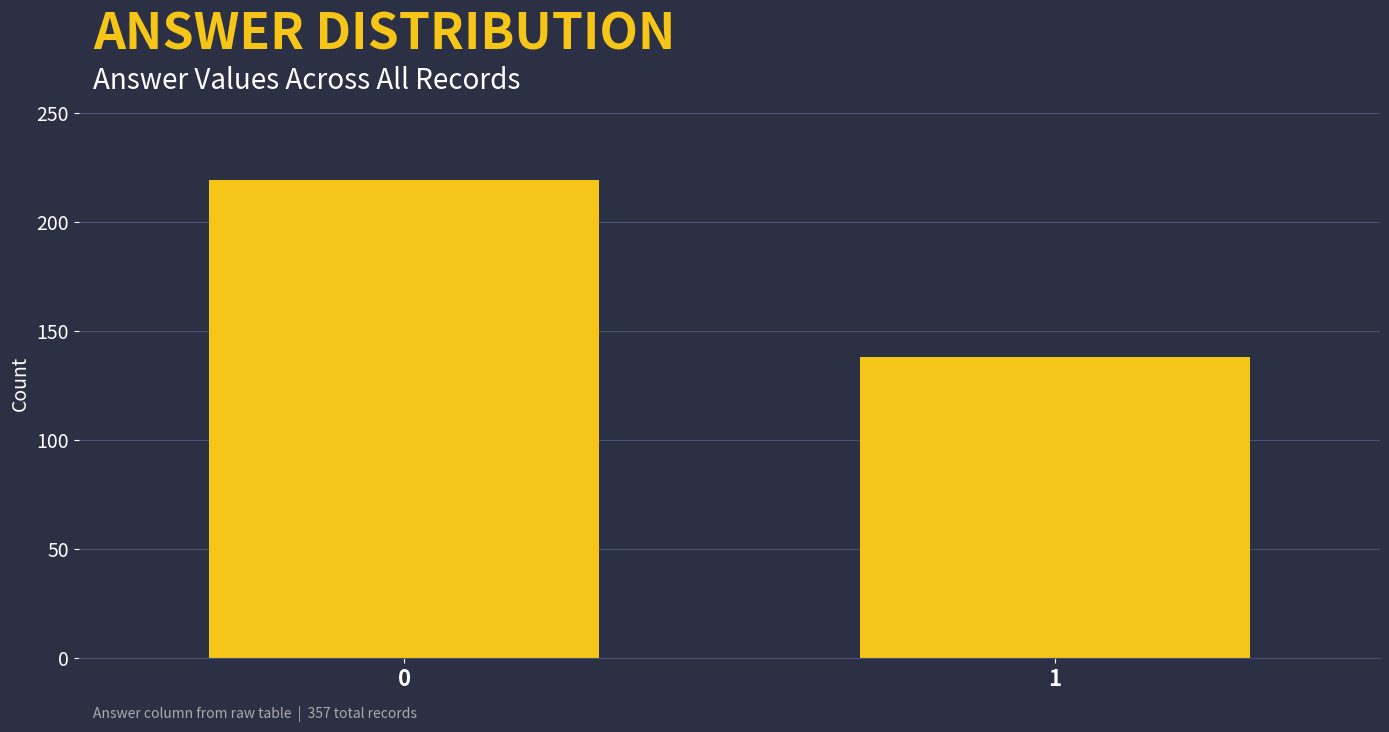

Reading right to left, list all the values displayed in this chart.

1=138	0=219